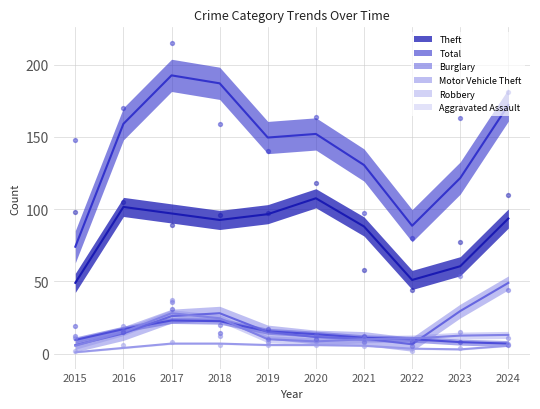

Which series has the largest total across all categories?

Total